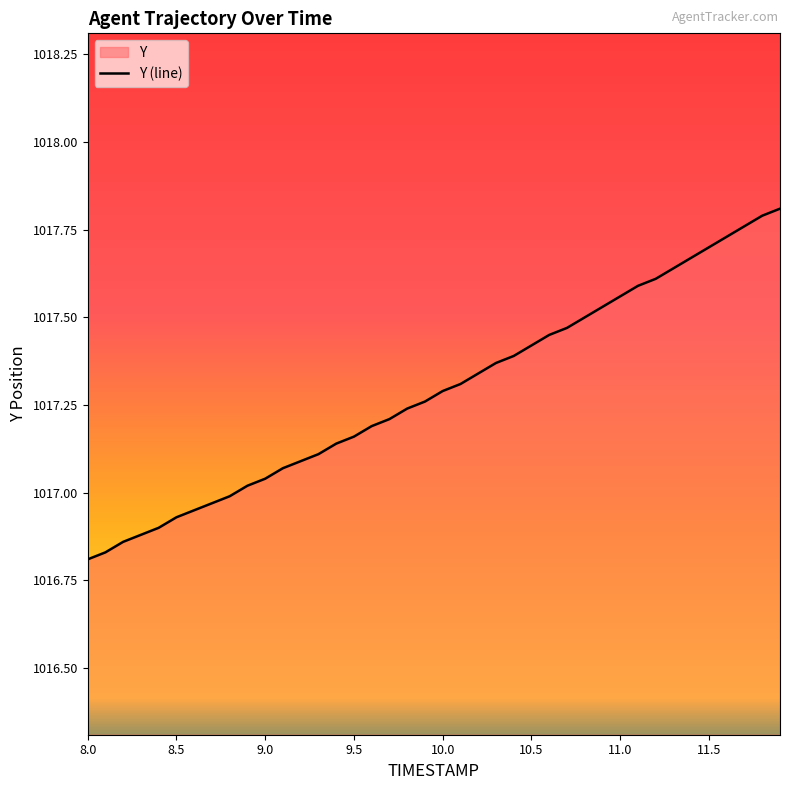

How many series are shown in this chart?

1